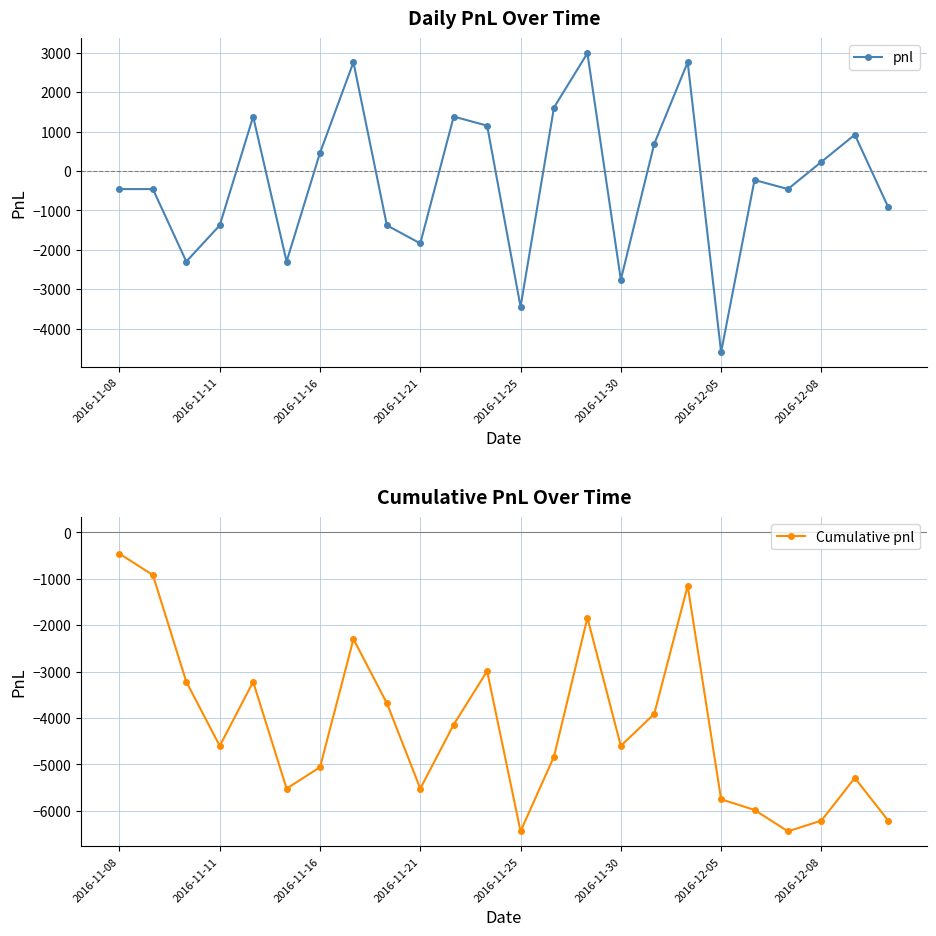

True or false: Cumulative pnl and pnl cross at least once.

False